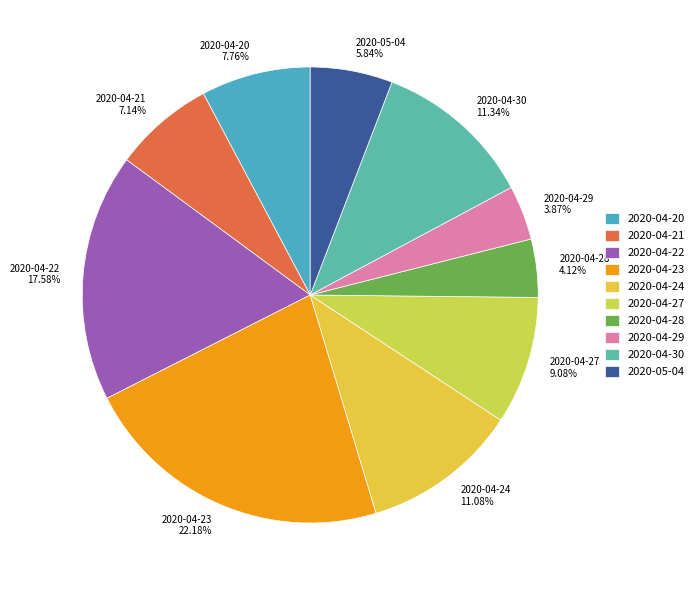

Approximately how many times larger is the value at 2020-04-20 compared to 2020-04-24?

0.7